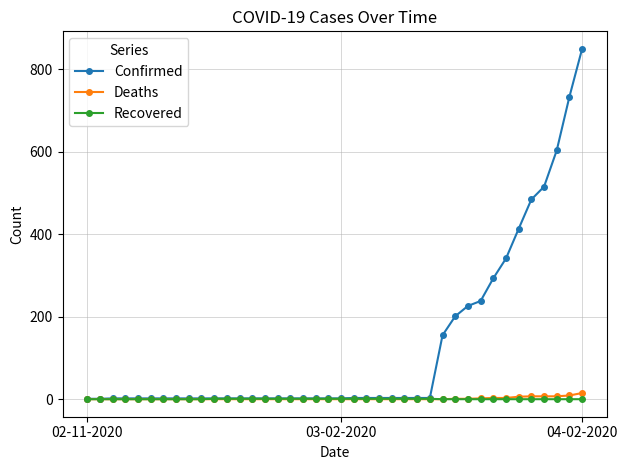

Which series has the widest spread of values?

Confirmed